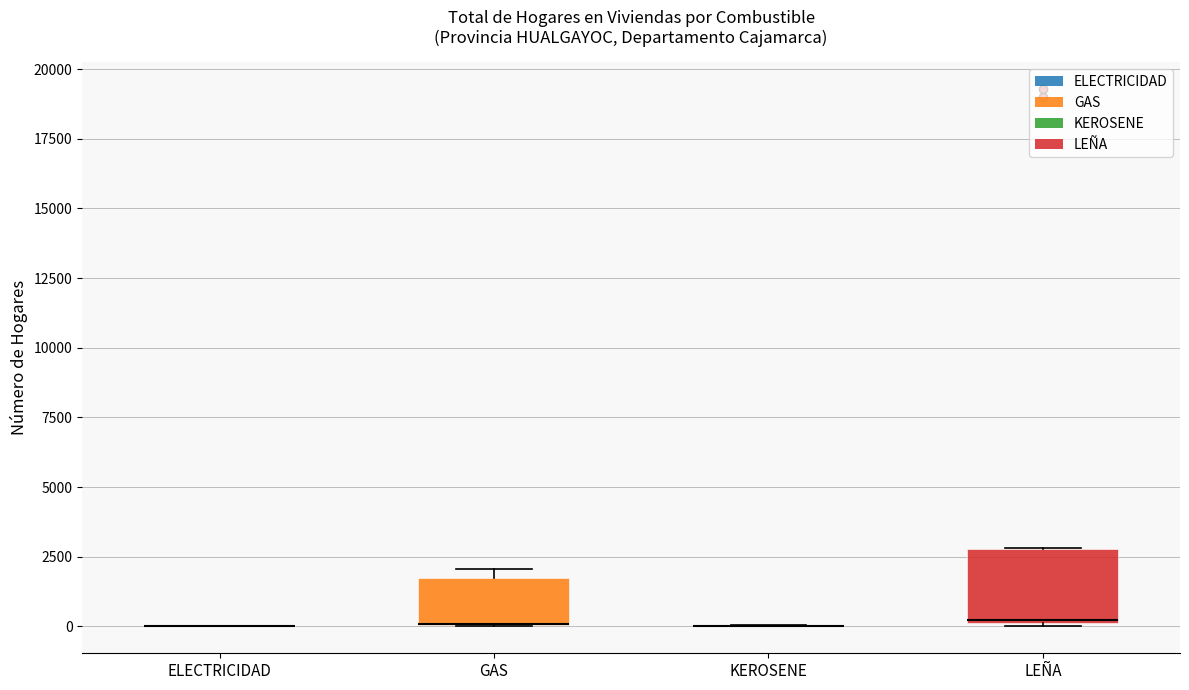

Reading left to right, transcribe this box plot: for each box, give where its median line is, the range the box spans, and where its two whiskers end, as read against the y-axis. The values are not printed on the chart, so give them approximately, as read against the axis.

ELECTRICIDAD: box collapsed to a line at 0, whiskers 0 to 0
GAS: median 0 (drawn on the box's lower edge), box 0 to 1500, whiskers 0 to 2000
KEROSENE: box collapsed to a line at 0, whiskers 0 to 0
LEÑA: median 0, box 0 to 3000, whiskers 0 to 3000